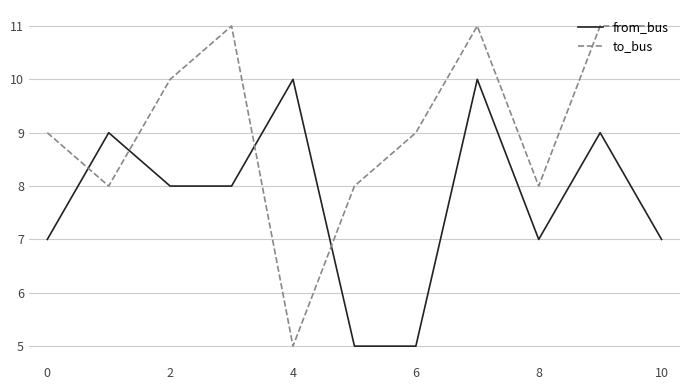

Rank the series by their maximum value, from lowest to highest.

from_bus, to_bus